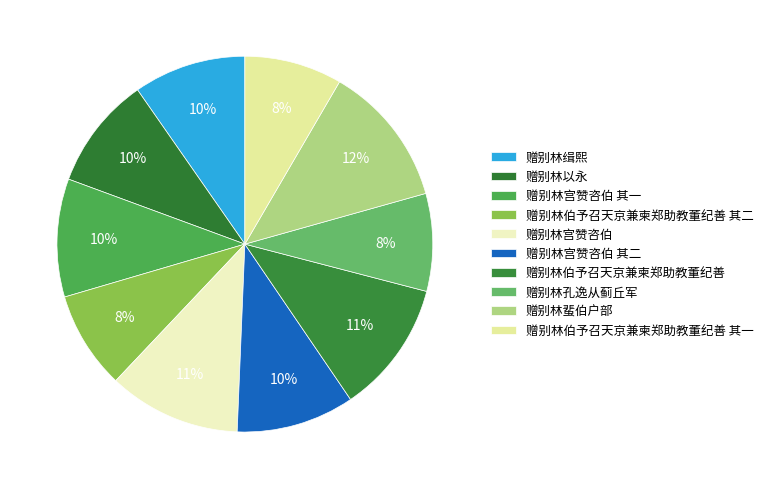

True or false: 赠别林伯予召天京兼柬郑助教董纪善 accounts for 11% of the total.

True